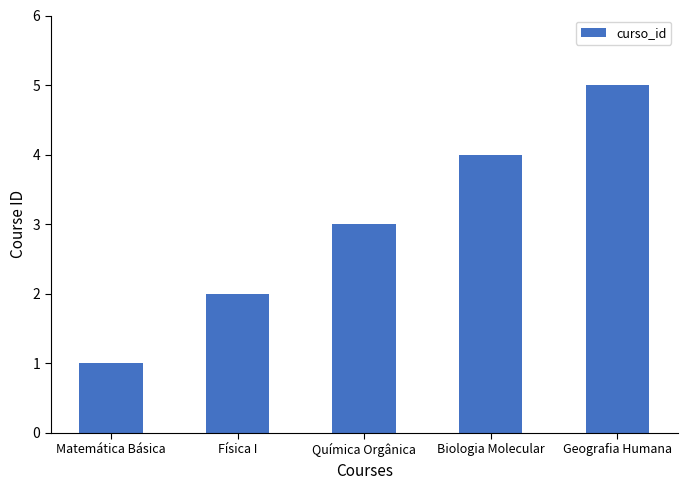

The value at Física I is 1. True or false?

False